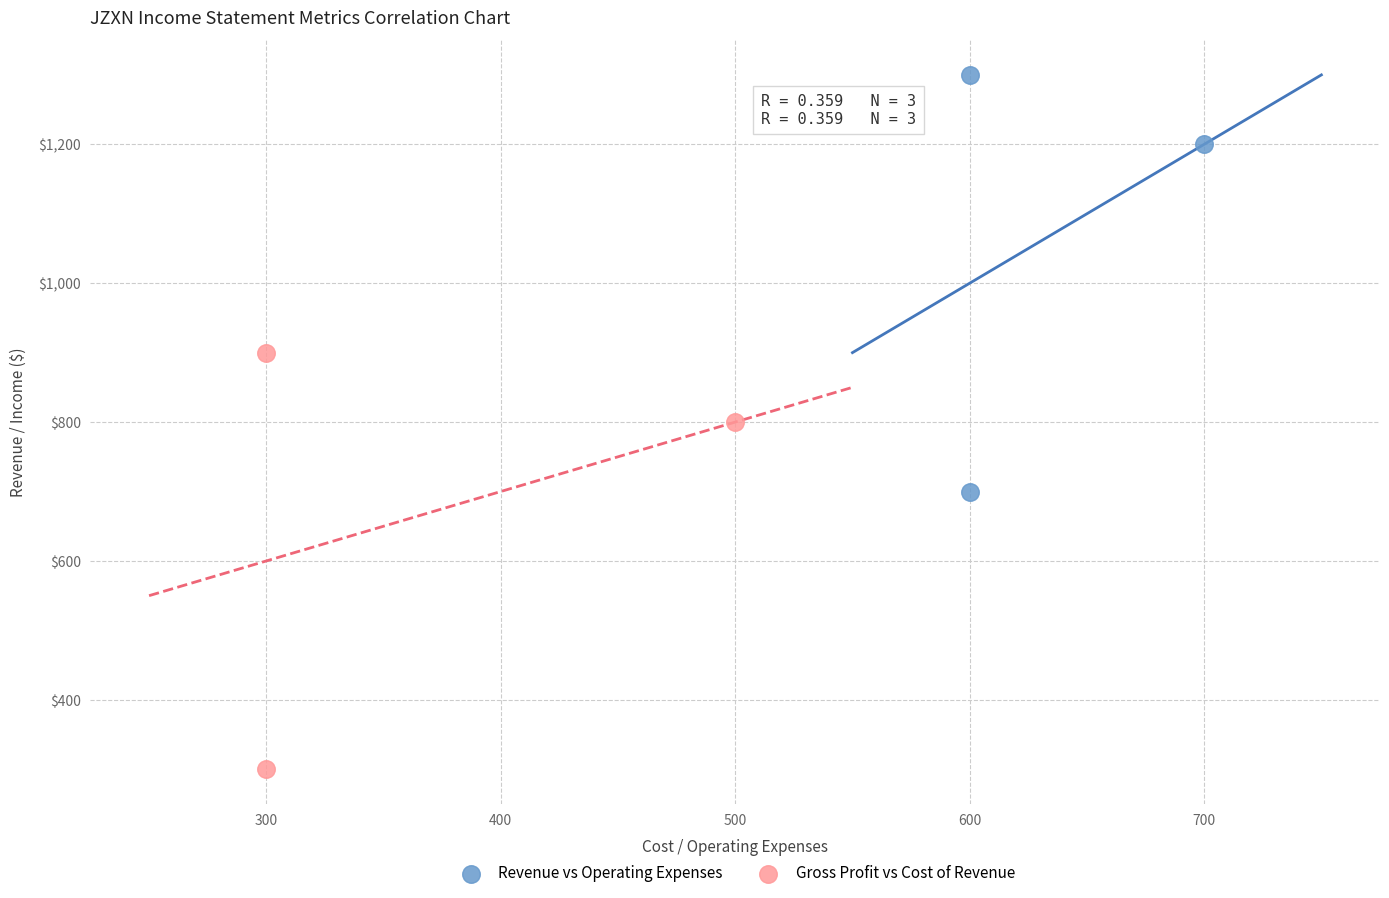

Which series reaches the minimum Y coordinate?

Gross Profit vs Cost of Revenue